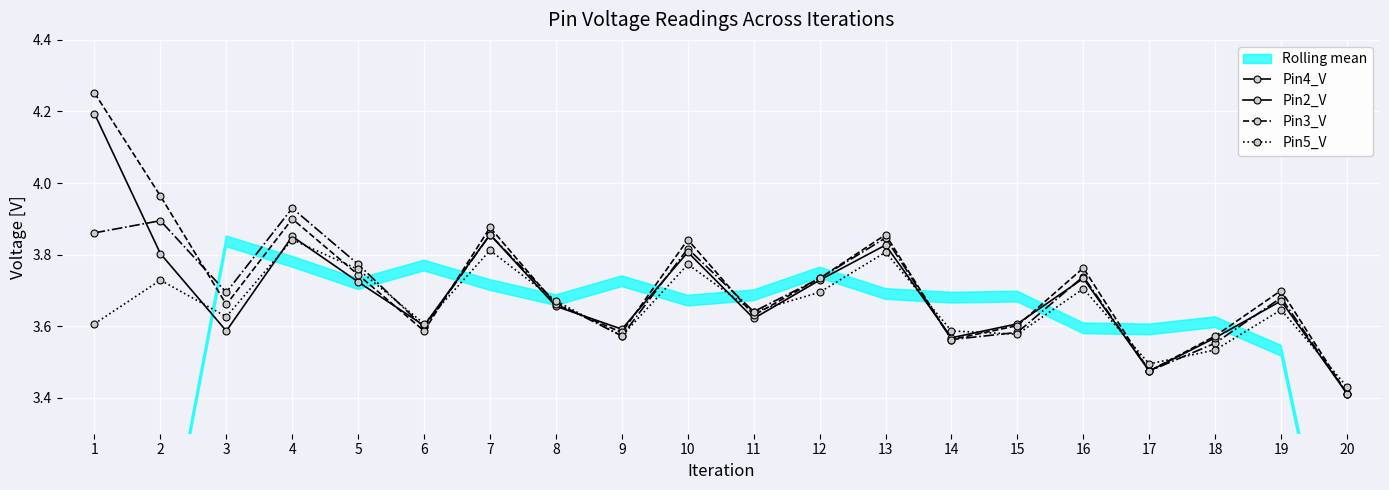

What is the sum of the Pin5_V values at 1 and 18?

7.1